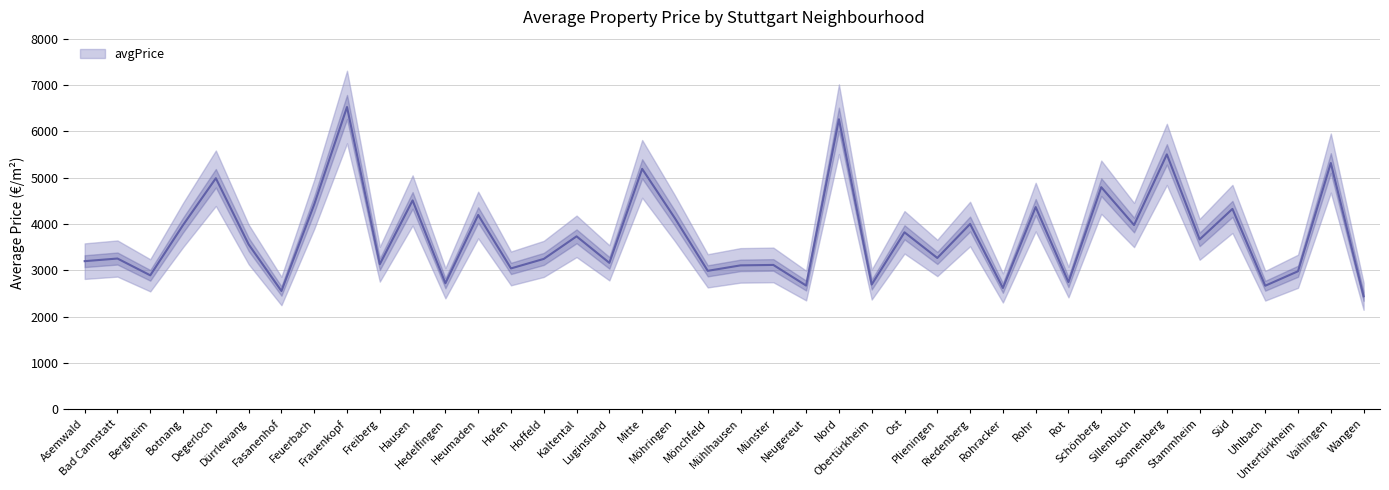

Is this an area chart (filled region under the line)?

No